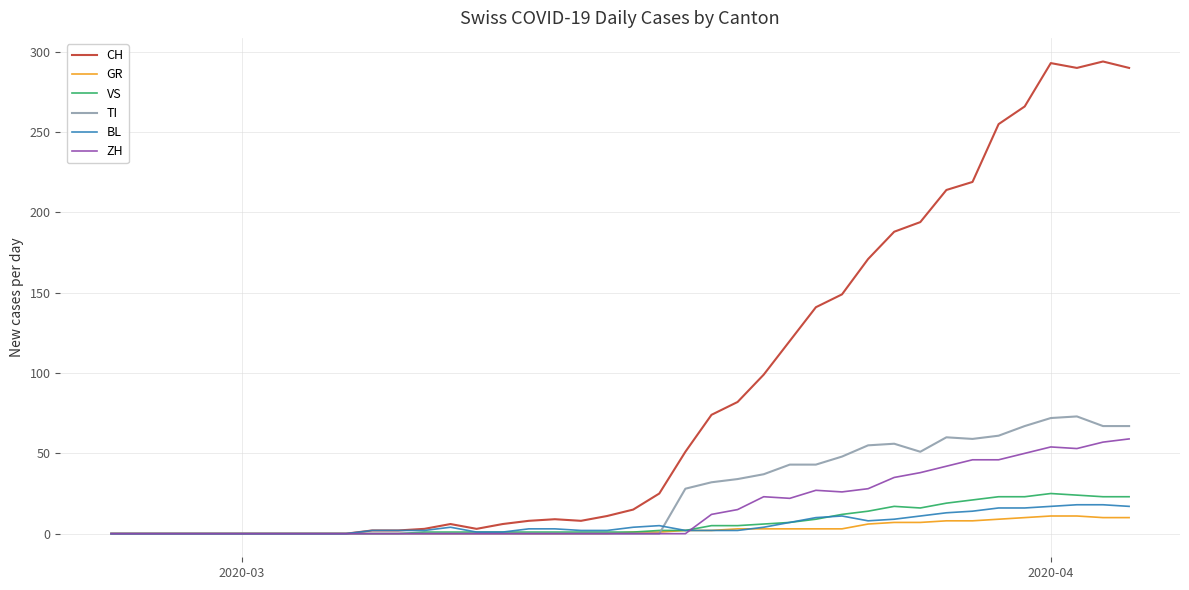

Which series has the largest total across all categories?

CH